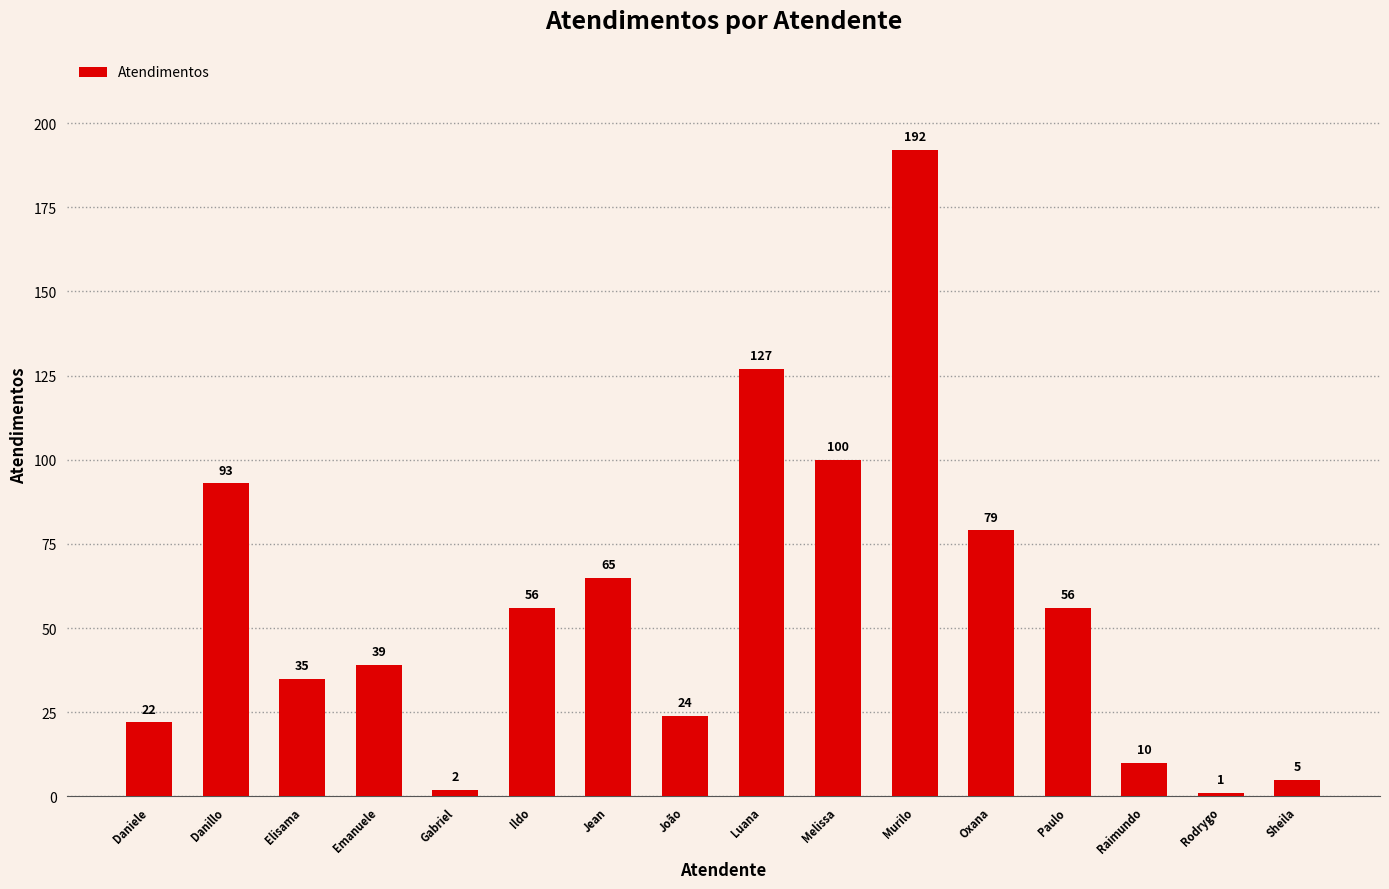

The chart shows a value of 2 at Gabriel. True or false?

True